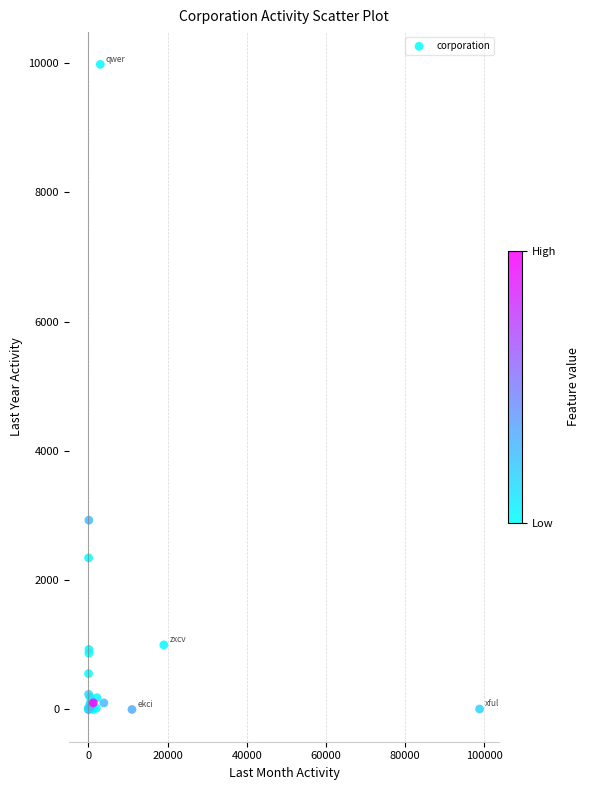

What Y value in the scatter plot is closest to 4991?

2929